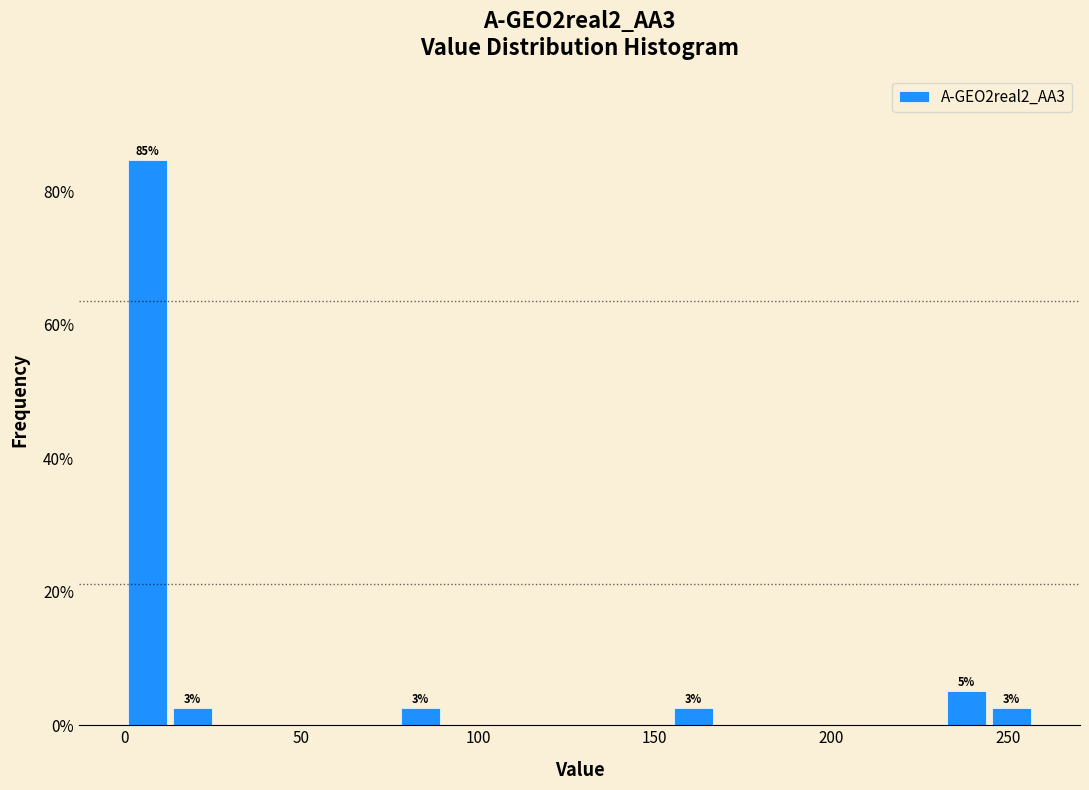

Around what value on the x-axis is the tallest bar? Give the approximate position of its centre, as read against the axis.

5